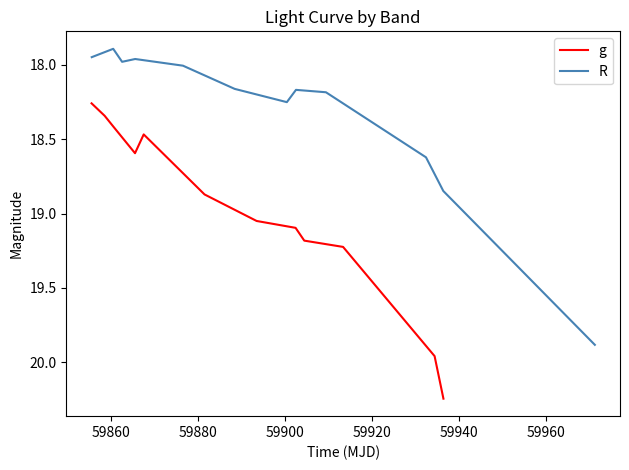

Does the chart have visible grid lines?

No